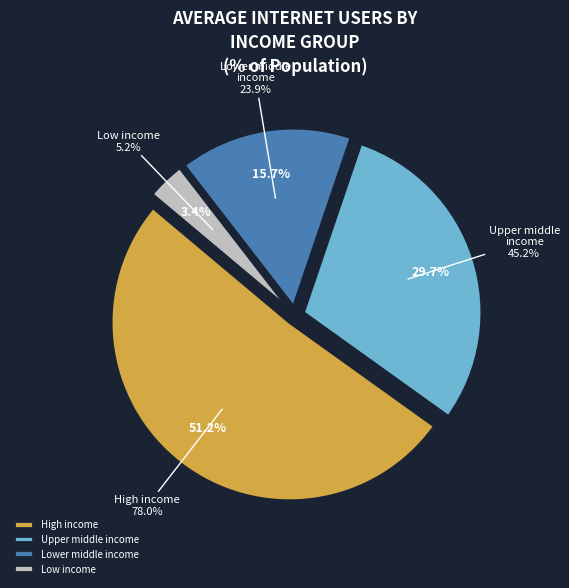

How many slices are in this pie chart?

4